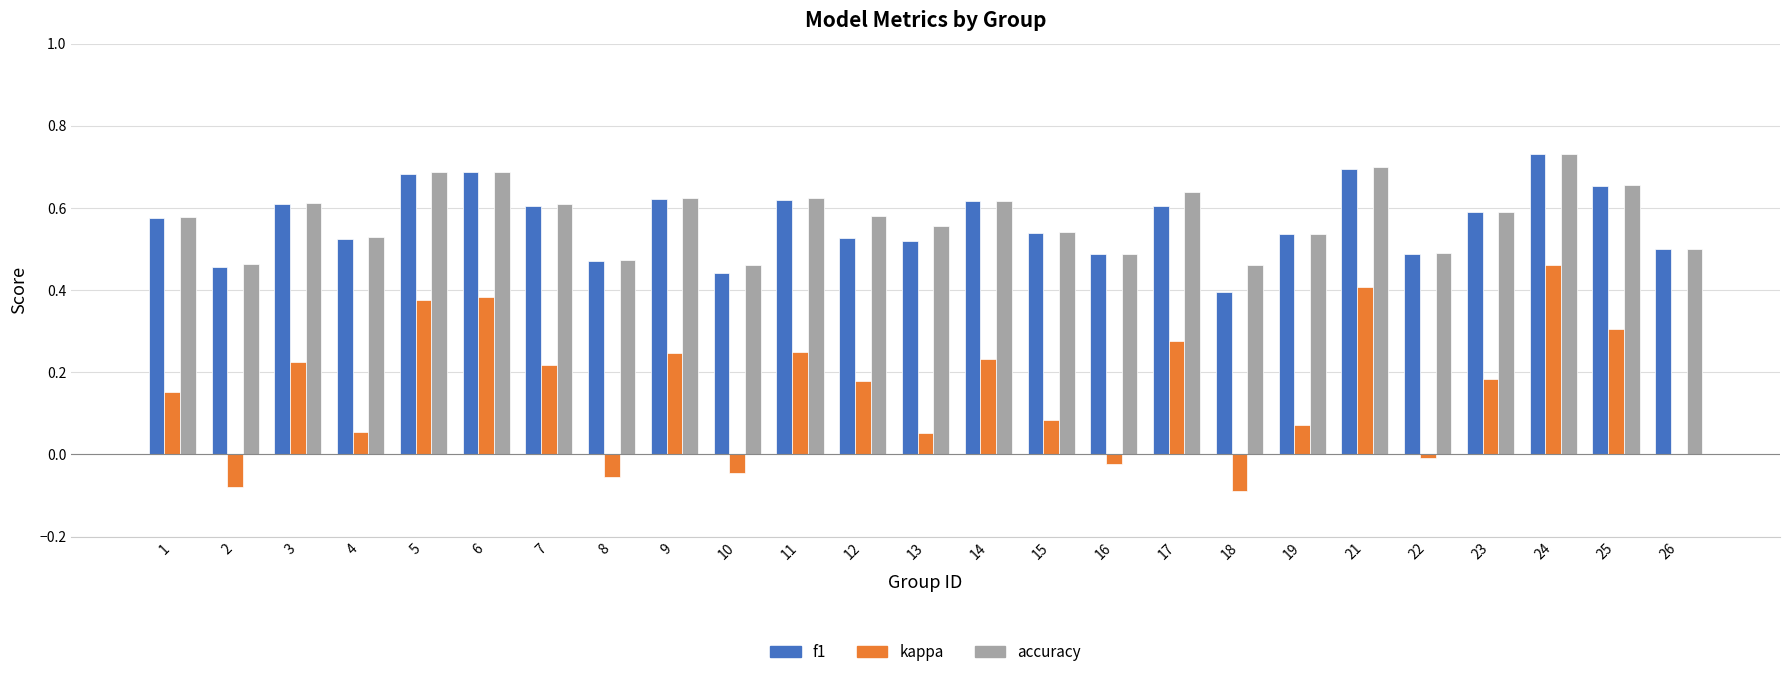

Between 6 and 10, which series saw the biggest shift?

kappa